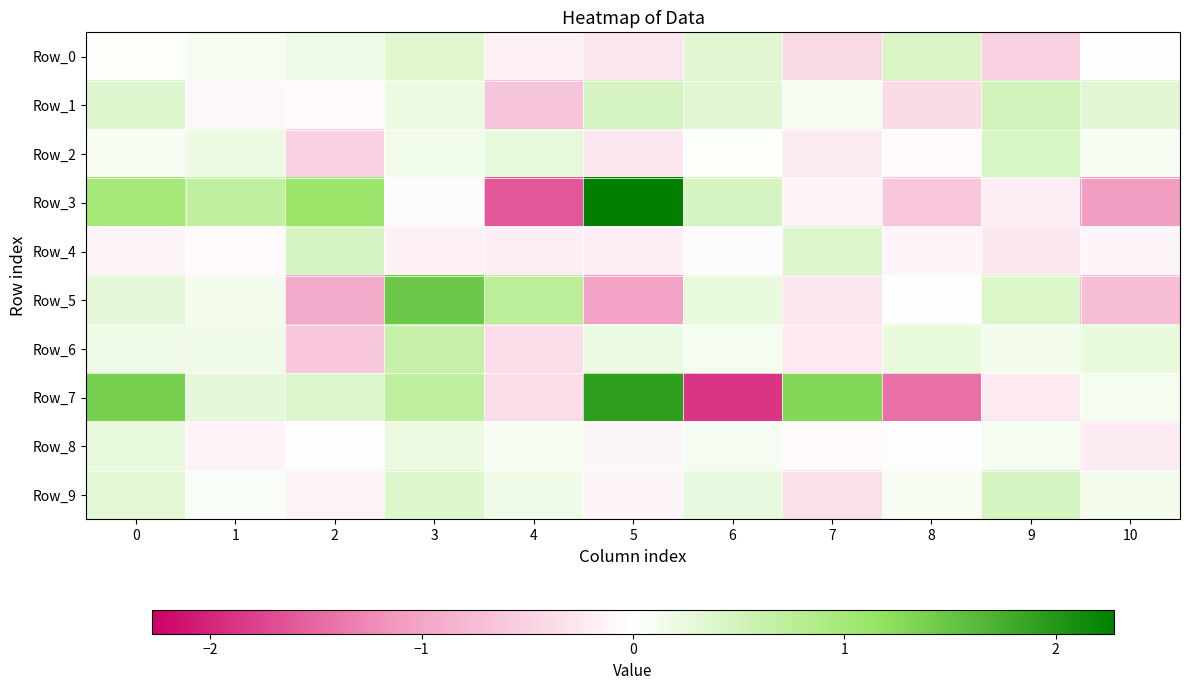

How many series are shown in this chart?

10